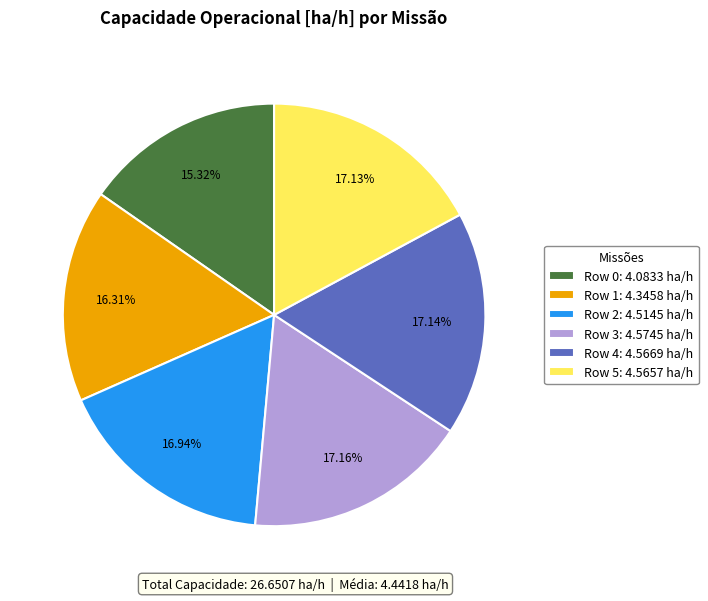

What is the ratio of the value at Row 1: 4.3458 ha/h to the value at Row 5: 4.5657 ha/h?

1.0